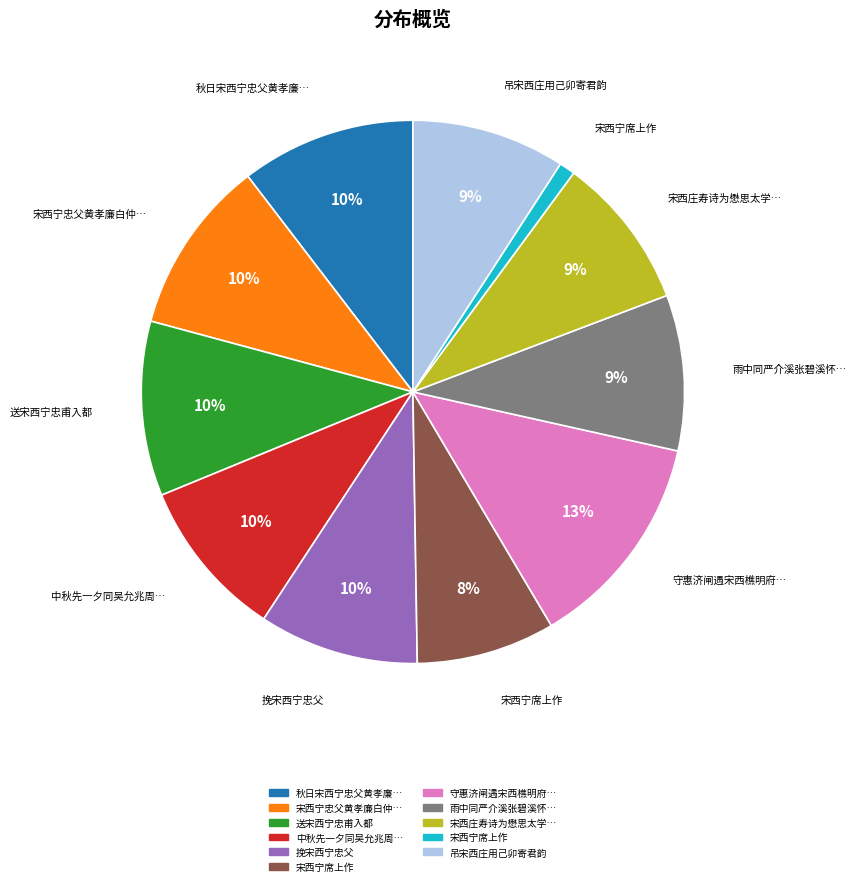

Does any single category account for the majority?

No